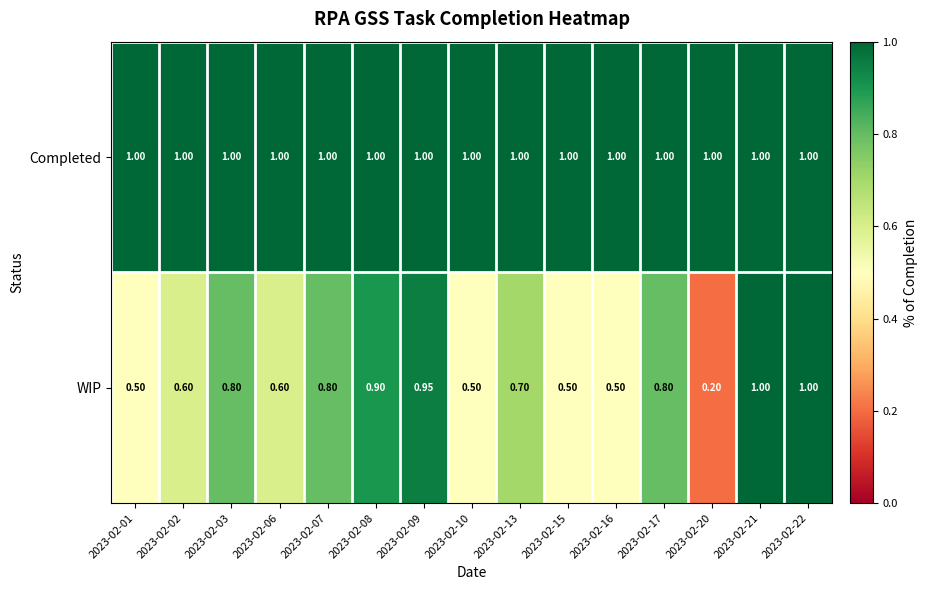

Rank the series by their average value, from lowest to highest.

WIP, Completed